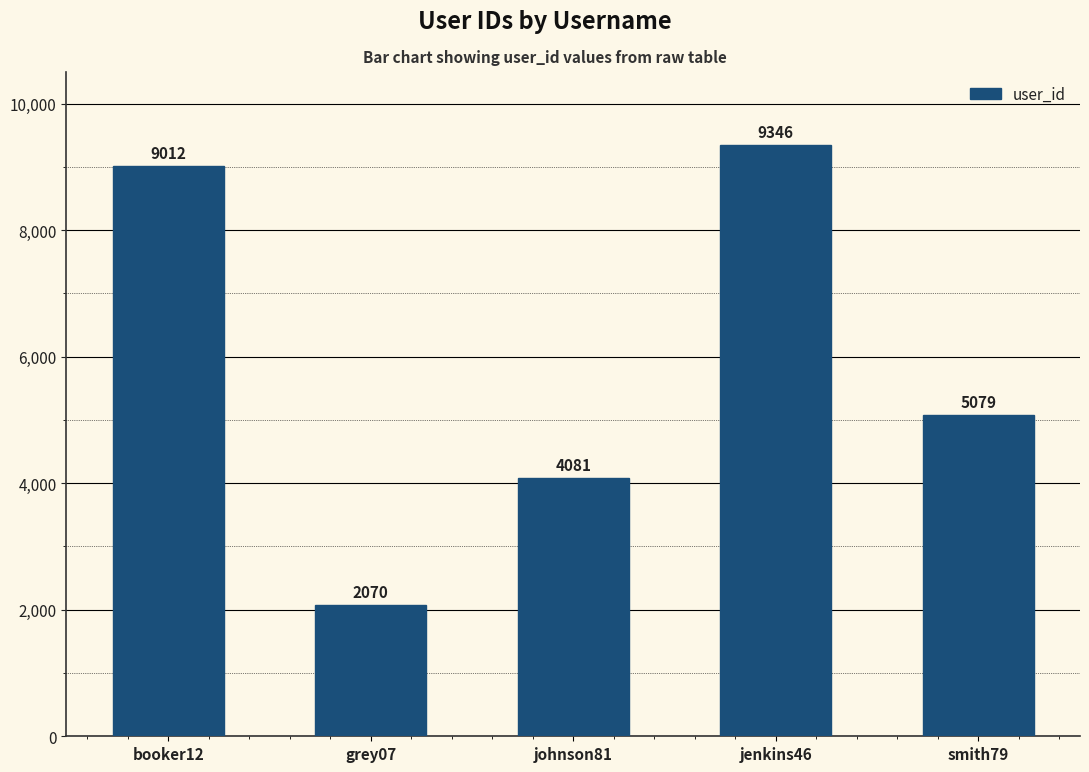

What position from the left is johnson81?

3